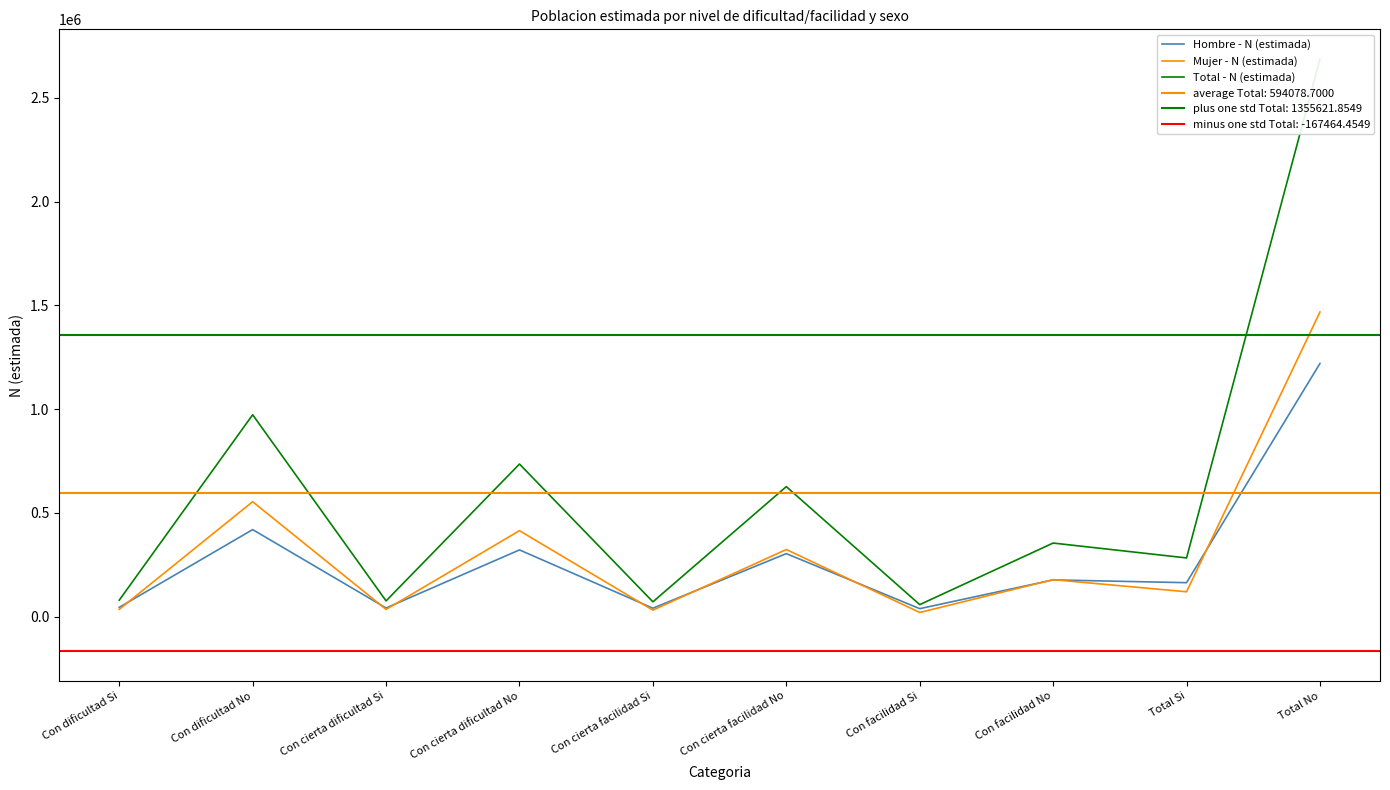

What is the difference between the highest and lowest values at Con dificultad No?

553571